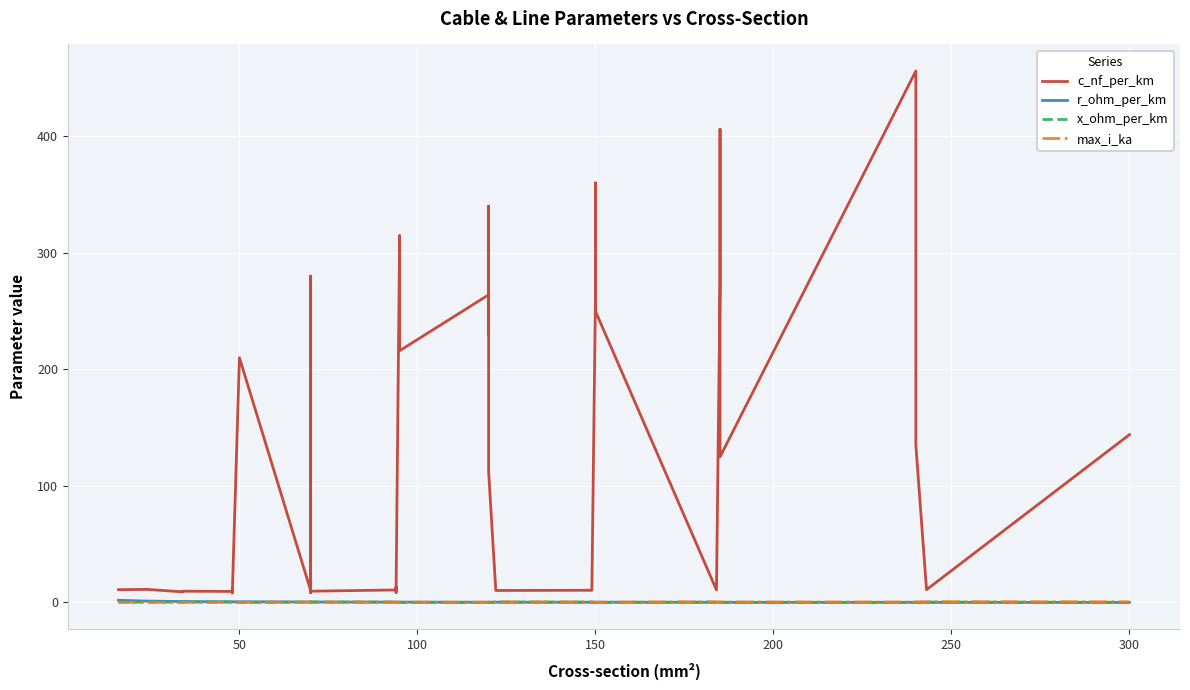

Count the number of categories in the chart.

40